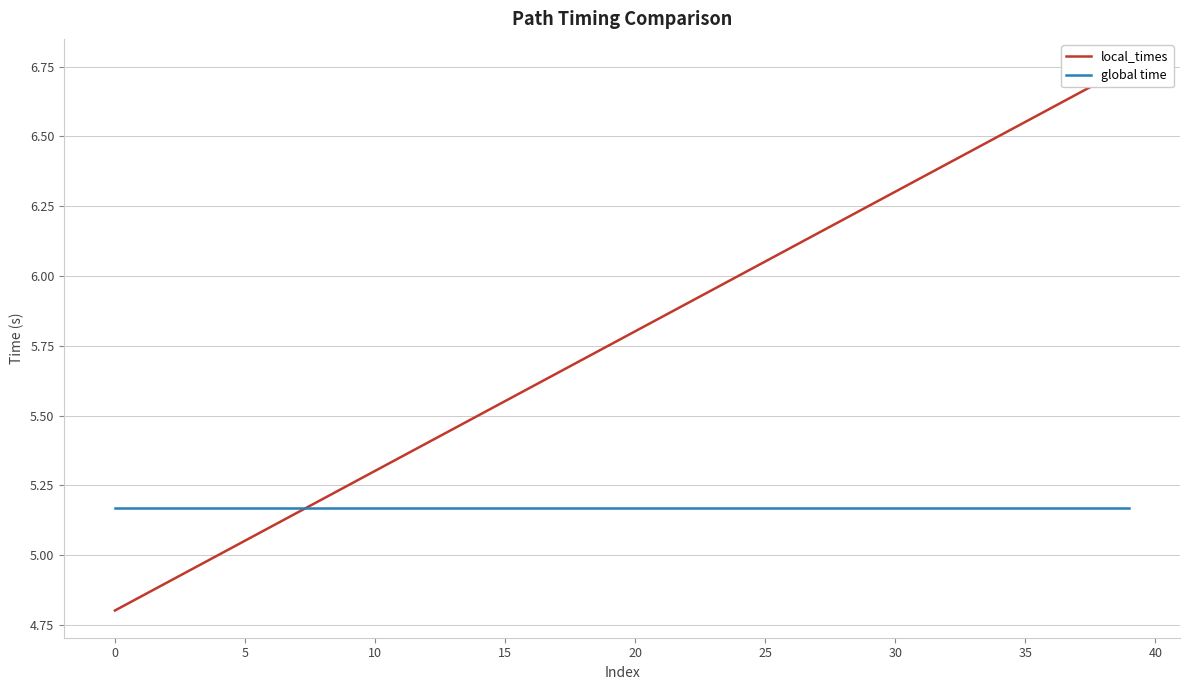

Which series changed the most between 20 and 37?

local_times